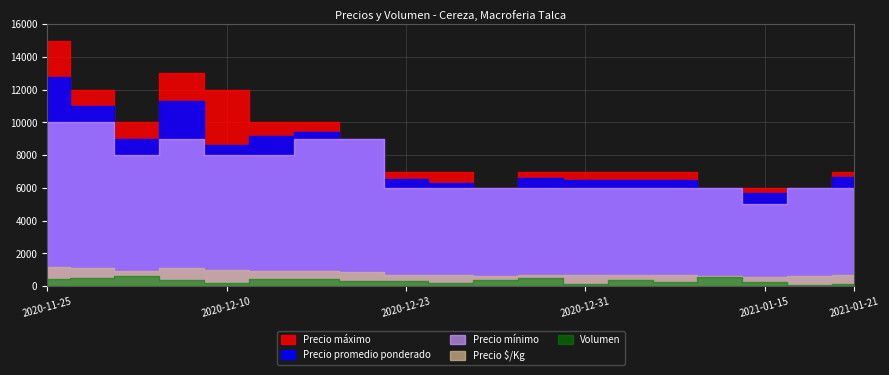

Where is the first local minimum for Precio minimo?

2020-12-02